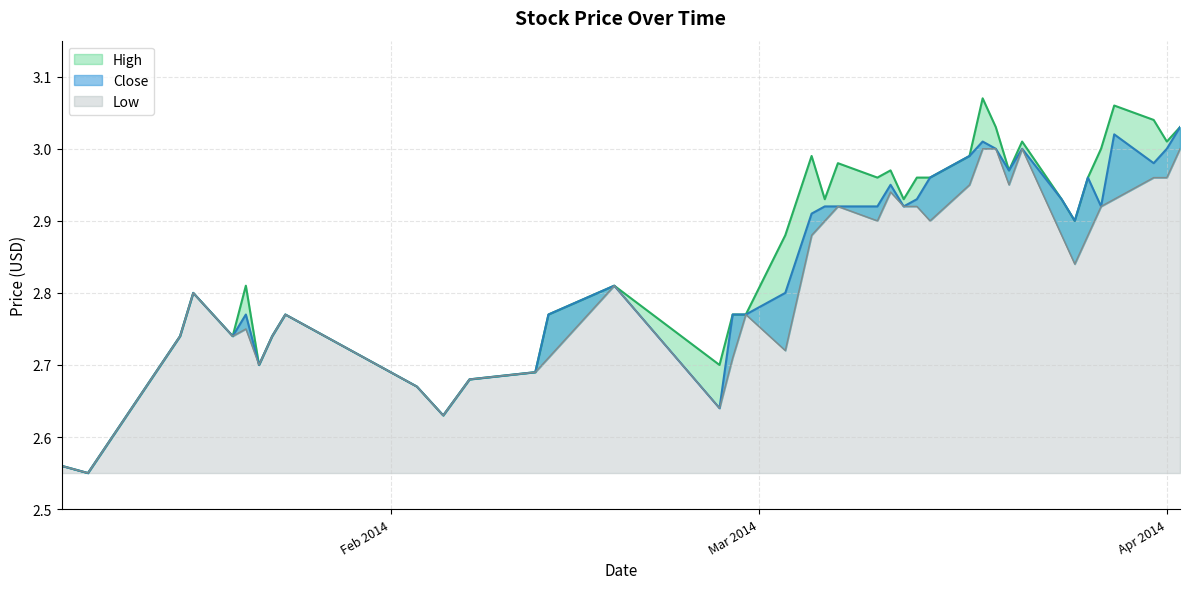

True or false: Low and High intersect in this chart.

False